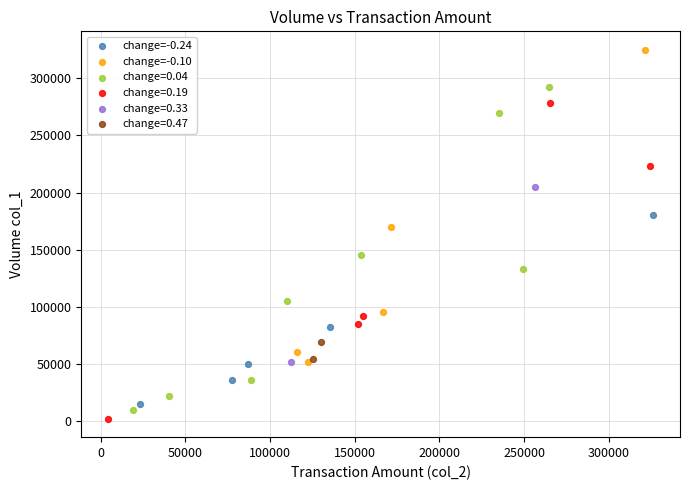

What are all the series names shown in the legend?

change=-0.24, change=-0.10, change=0.04, change=0.19, change=0.33, change=0.47